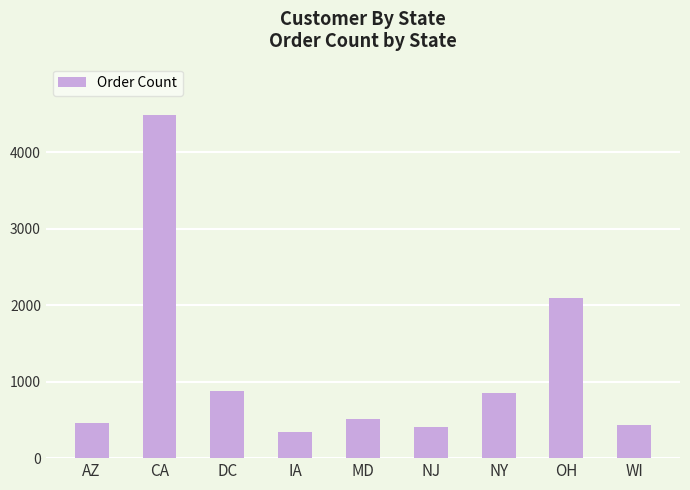

Which has a higher value, DC or WI?

DC